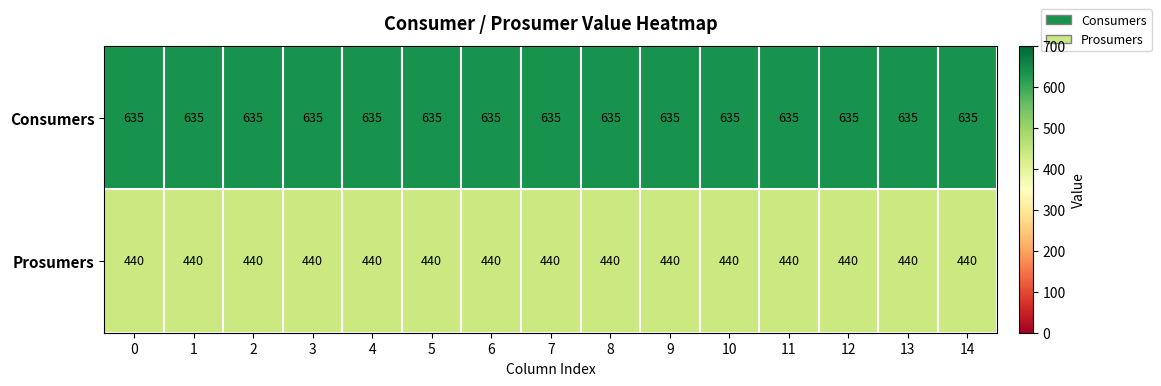

The value of Prosumers at 13 is 440. True or false?

True